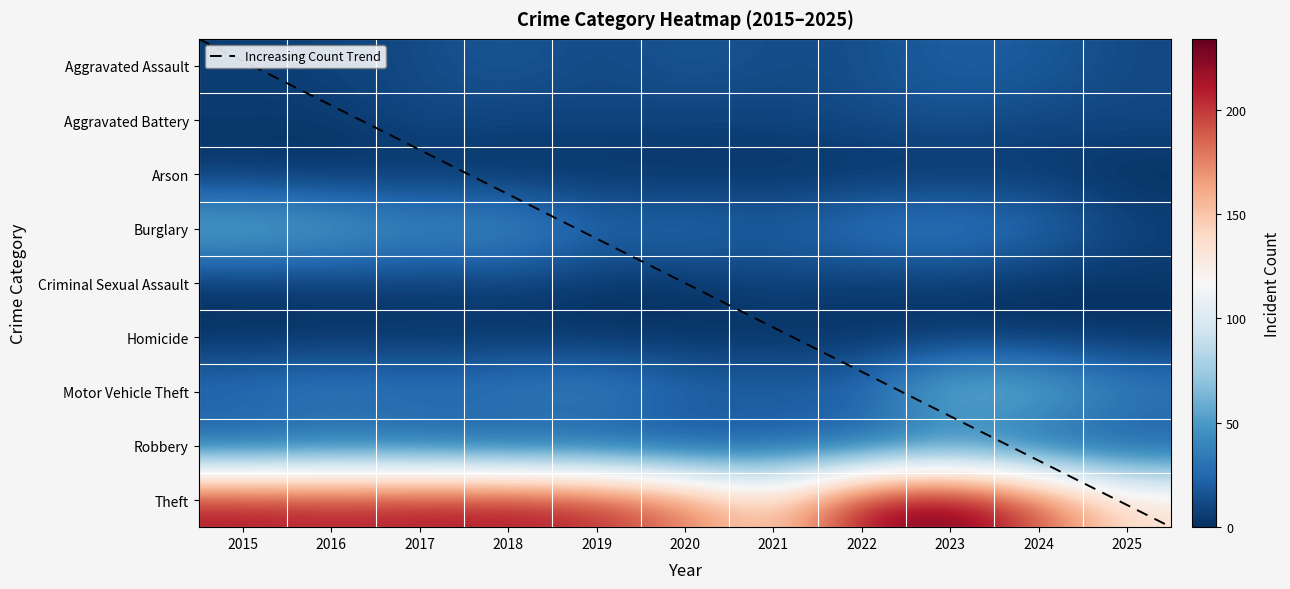

Is the value of Aggravated Battery at 2018 greater than the value of Arson at 2019?

Yes